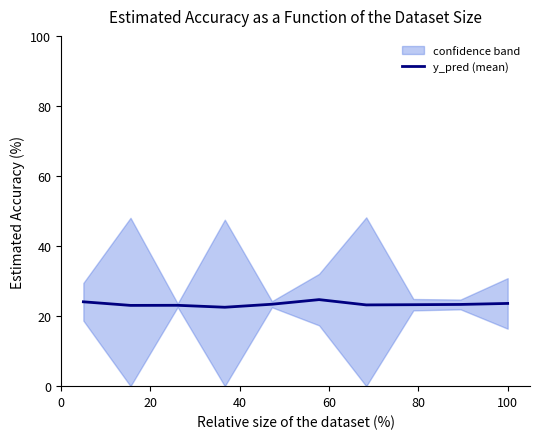

How many values exceed 23?

9